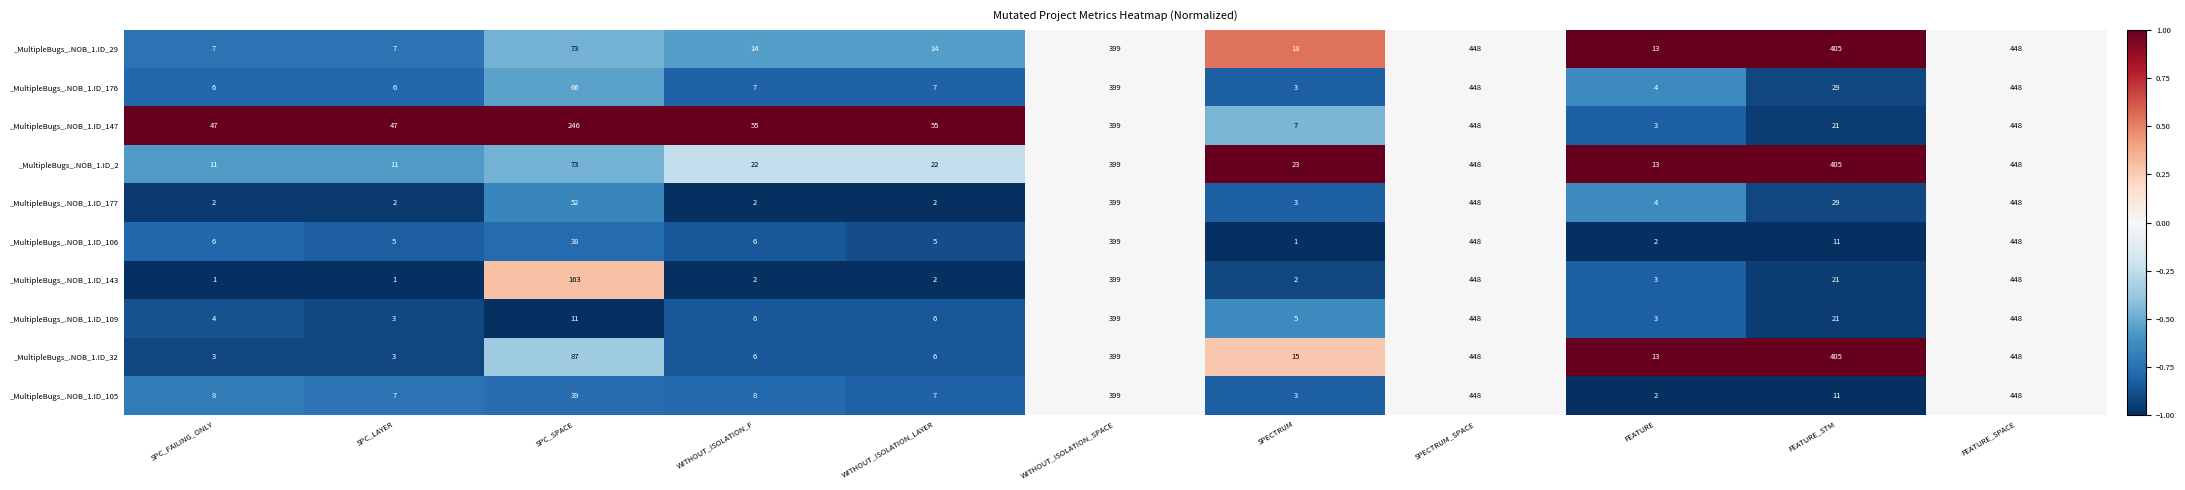

What is the total value across all series at SPC_FAILING_ONLY?

95